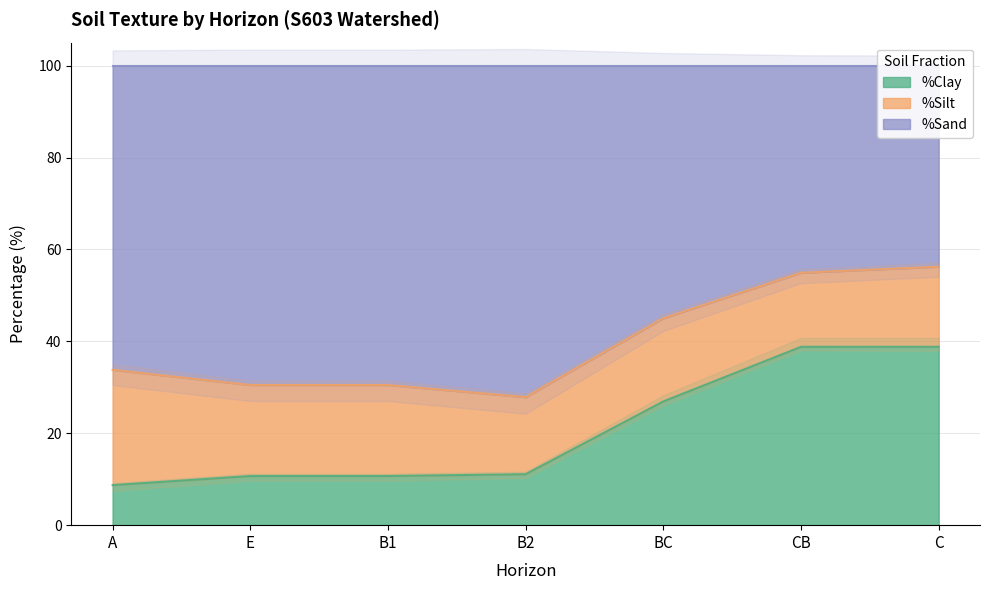

Count the number of categories in the chart.

7